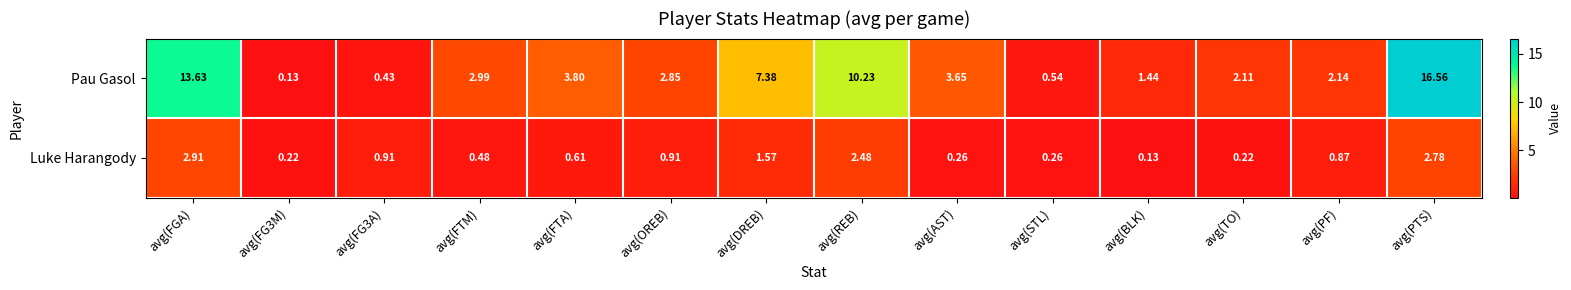

Which series has the largest range (max minus min)?

Pau Gasol